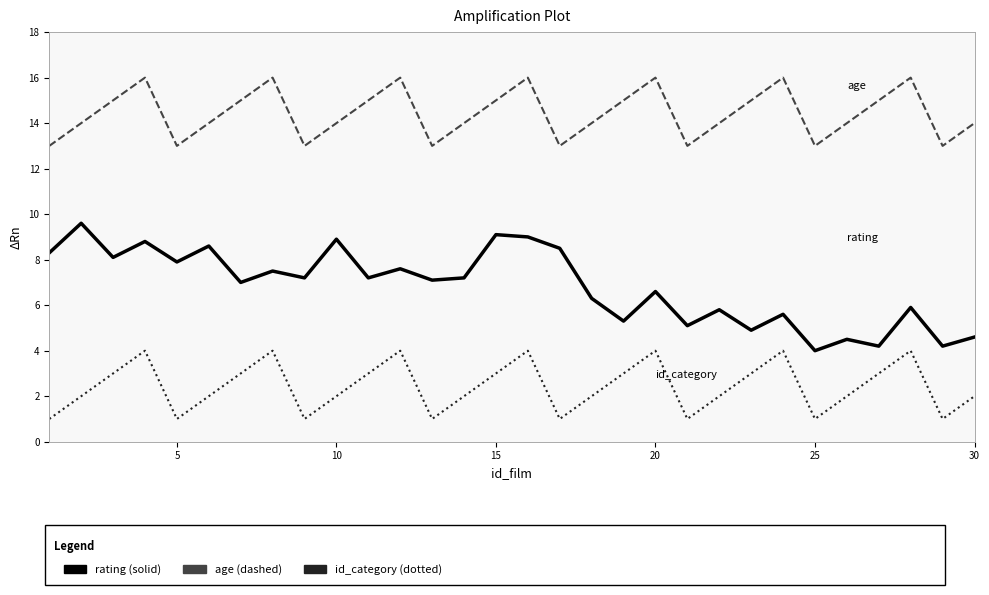

What is the maximum value shown in the chart?

16.0